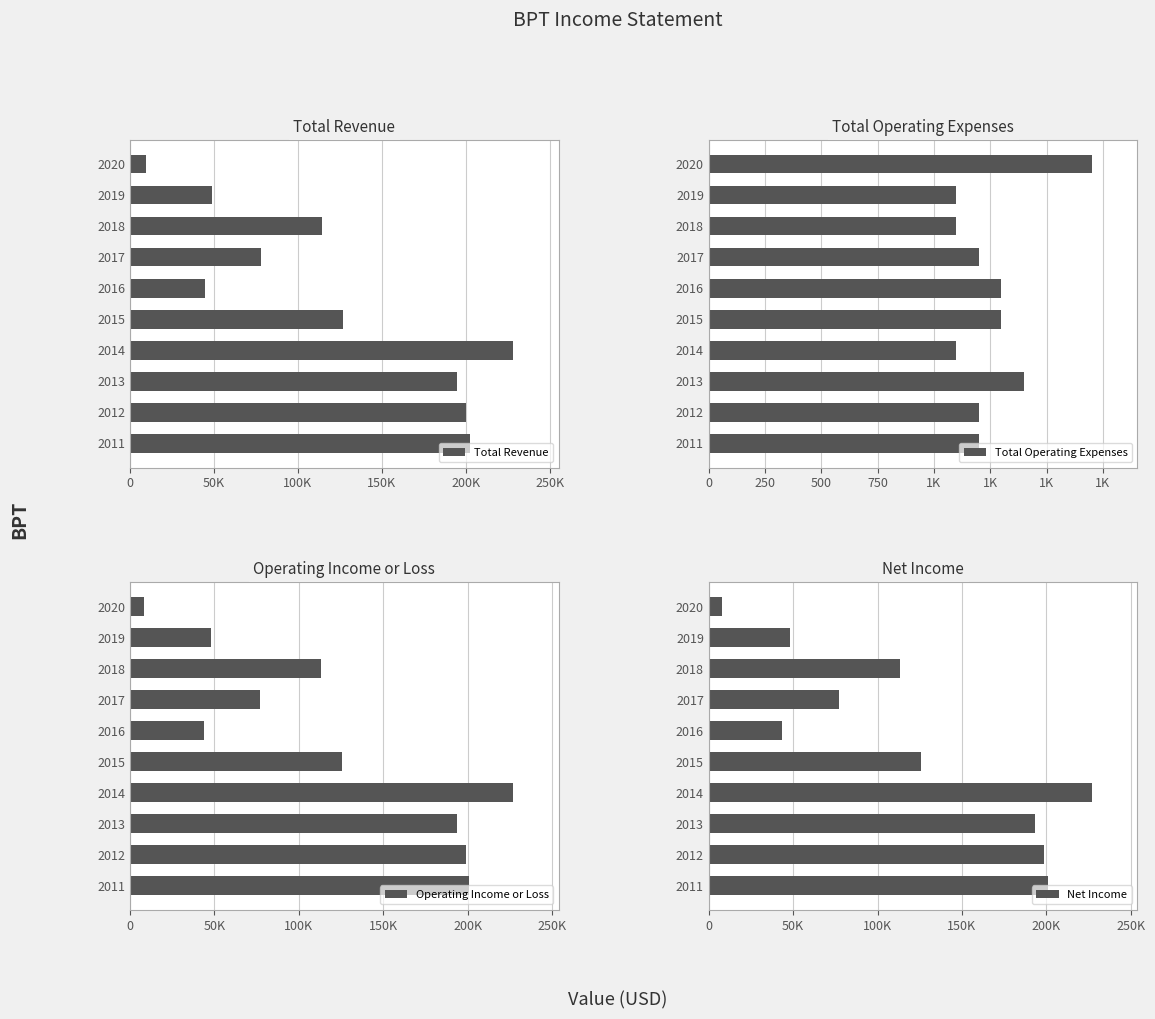

Does the chart contain any negative values?

No